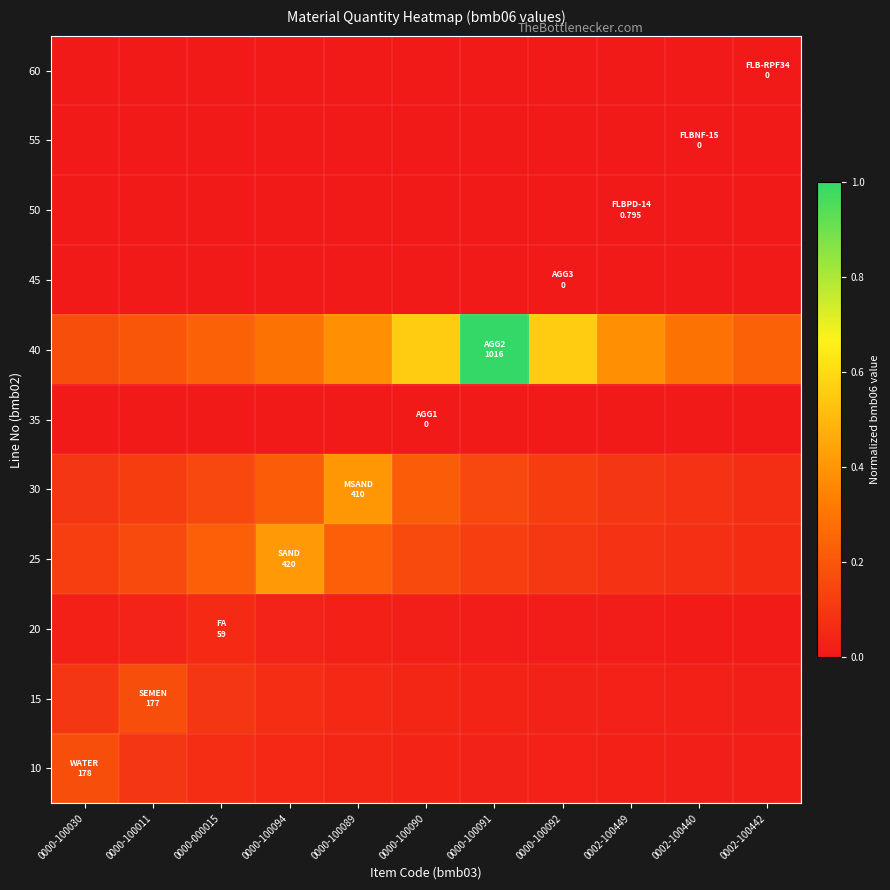

At which category is the sum across all series the highest?

0000-100091